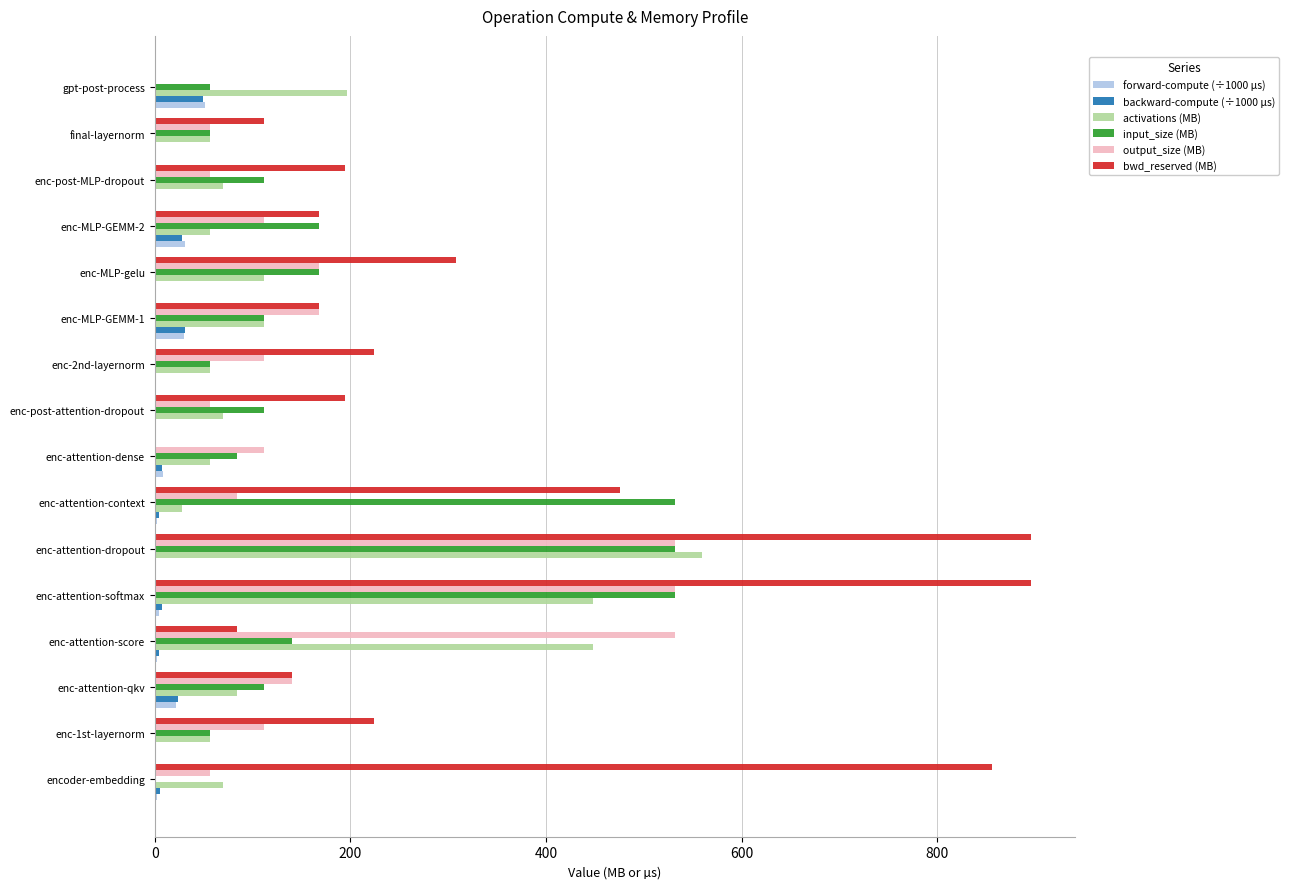

Between encoder-embedding and enc-MLP-gelu, which series saw the biggest shift?

bwd_reserved (MB)